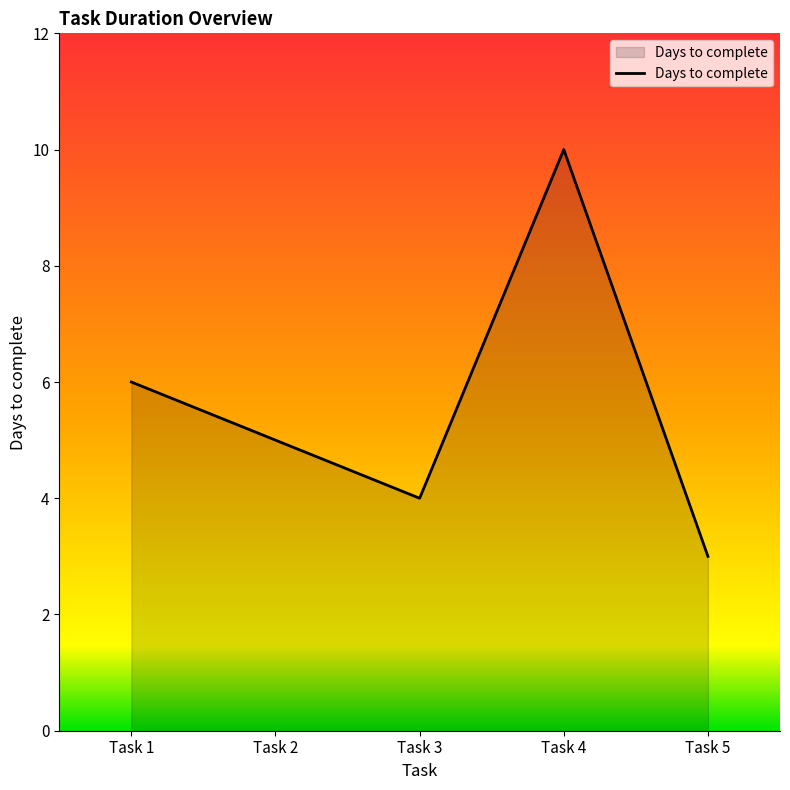

Where is the first local minimum?

Task 3